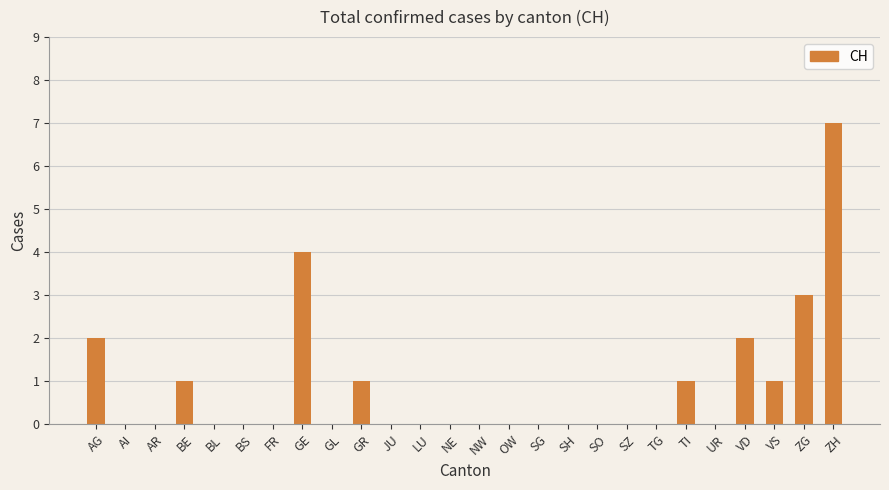

How many data points does each series have?

26